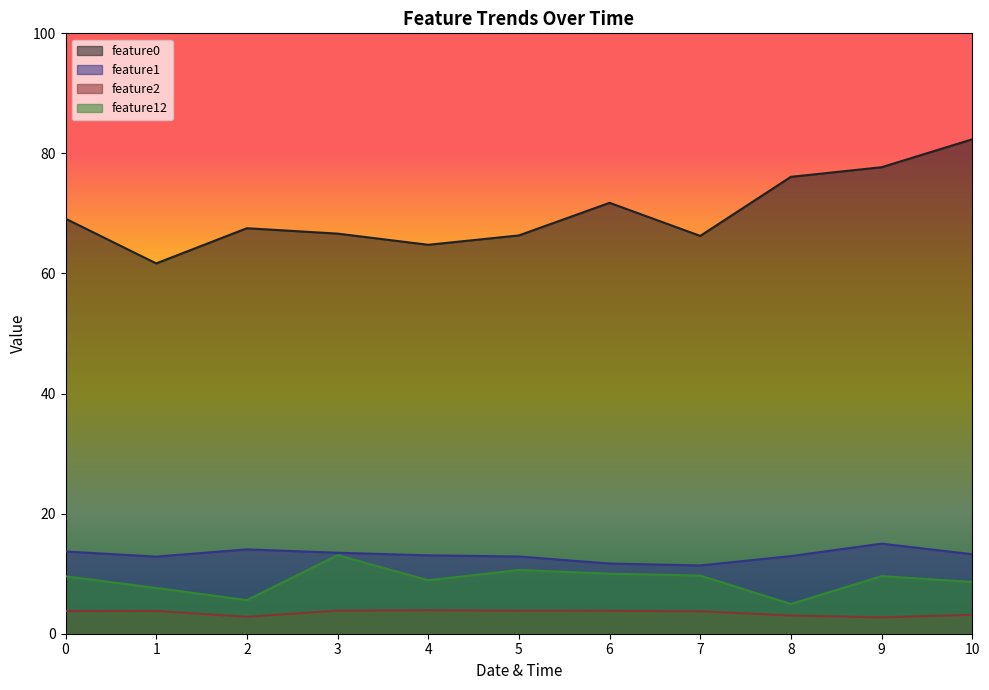

What is the average value of the feature0 series?

70.0